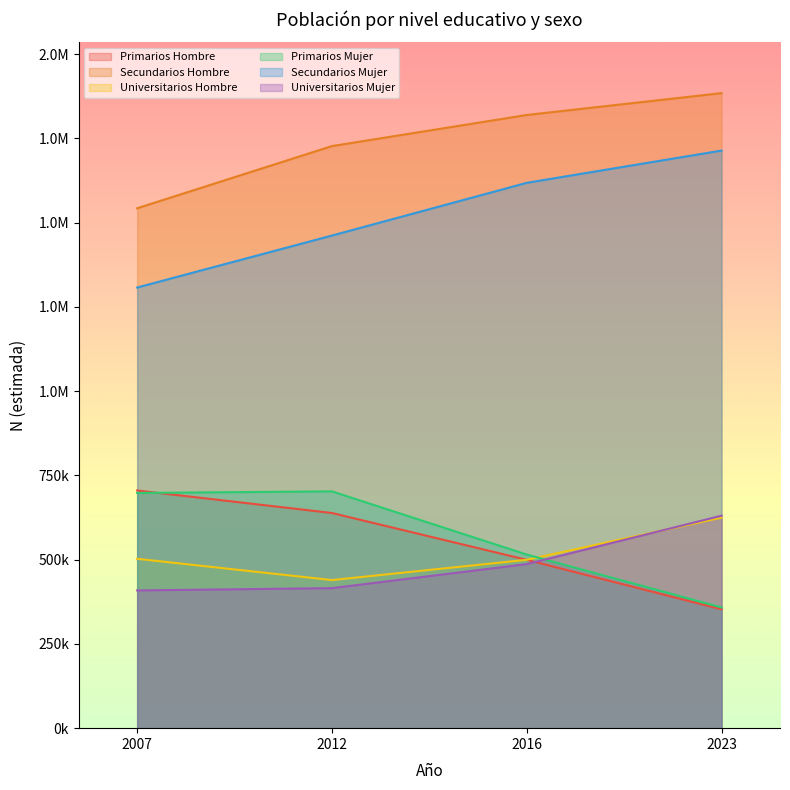

At which label is Primarios Hombre closest to 529057?

2016